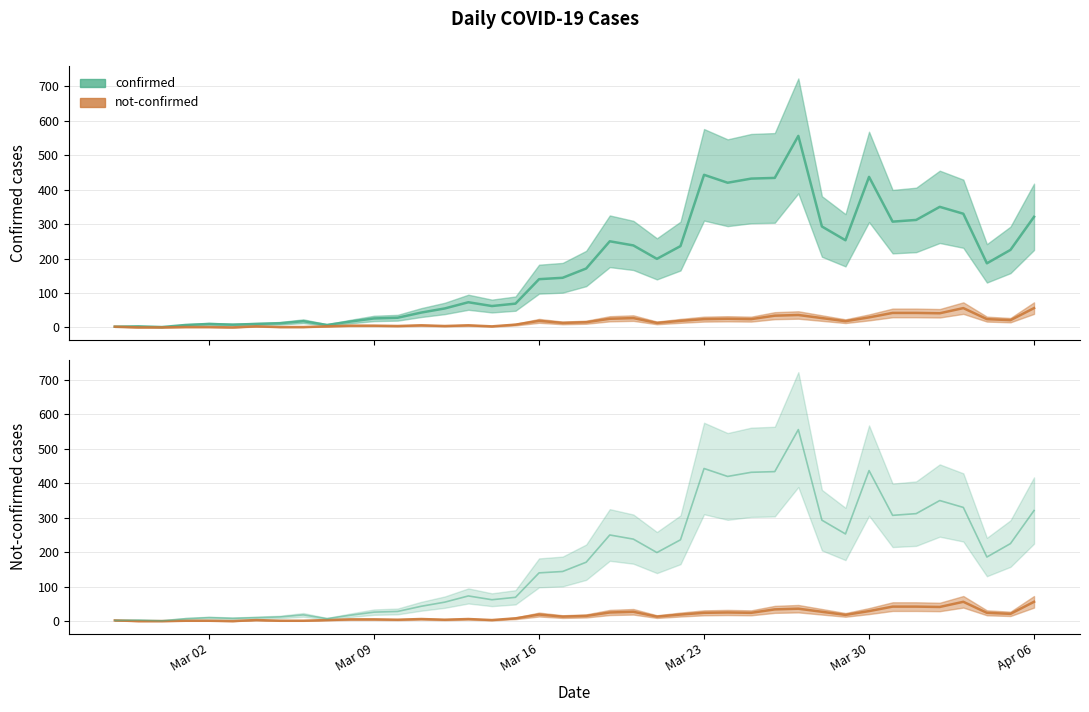

In confirmed, how many points are lower than both neighbors (excluding endpoints)?

9